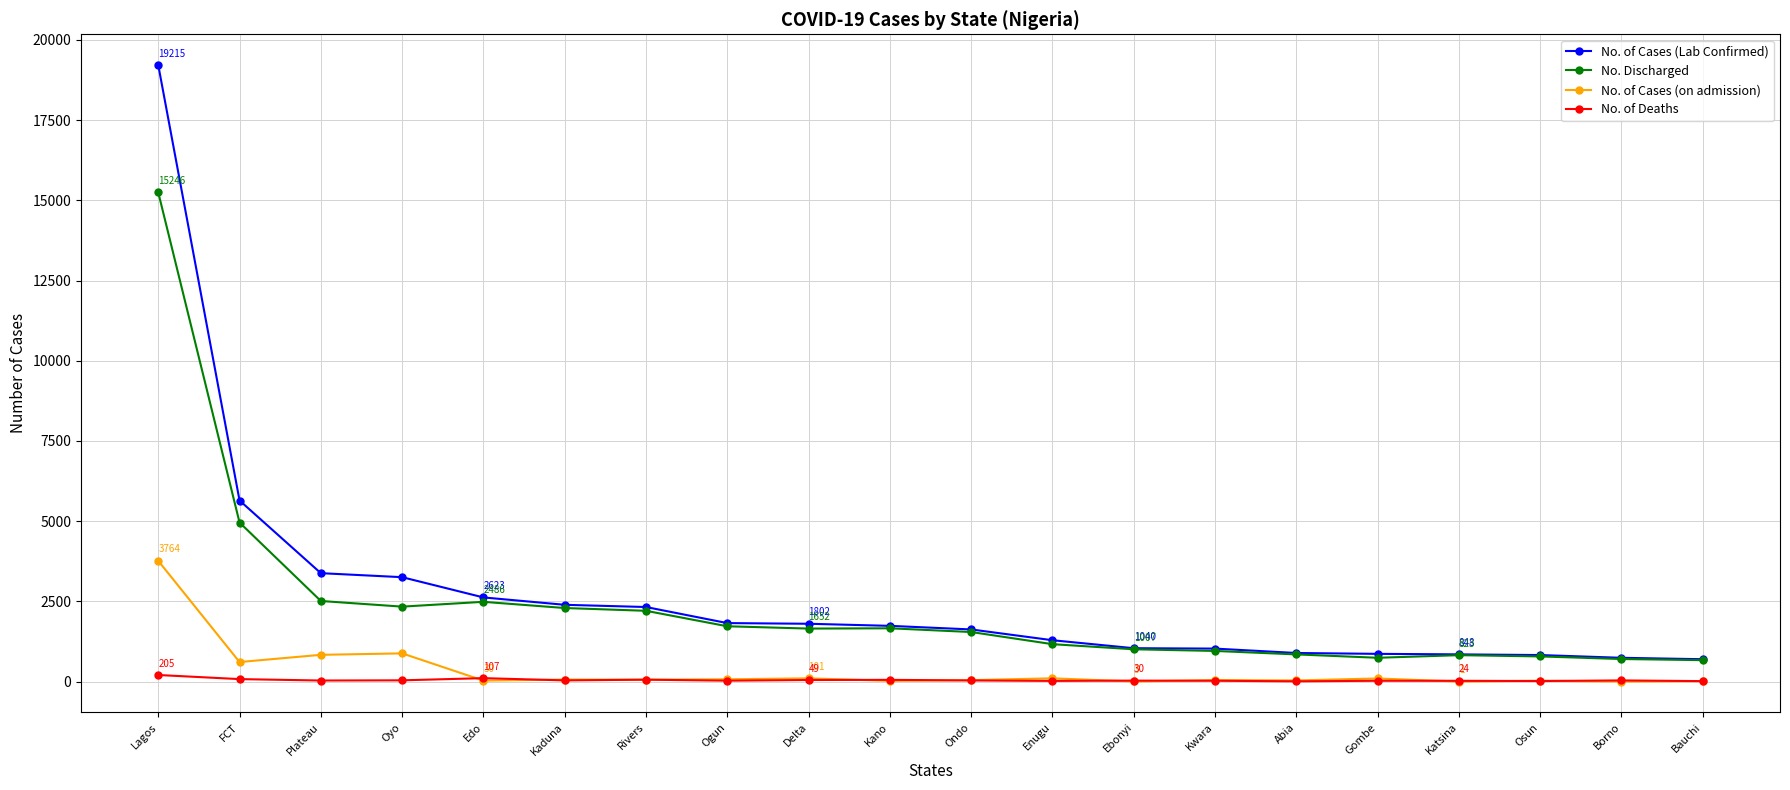

True or false: No. Discharged and No. of Deaths cross at least once.

False